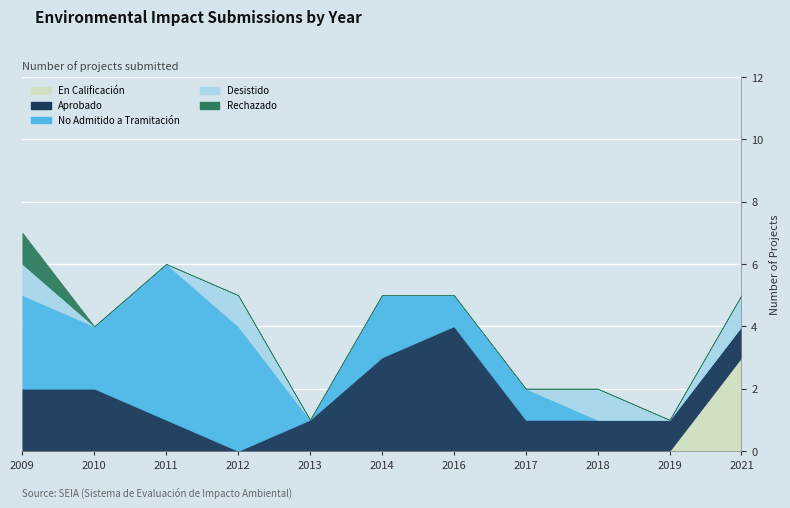

What are all the series names shown in the legend?

En Calificación, Aprobado, No Admitido a Tramitación, Desistido, Rechazado